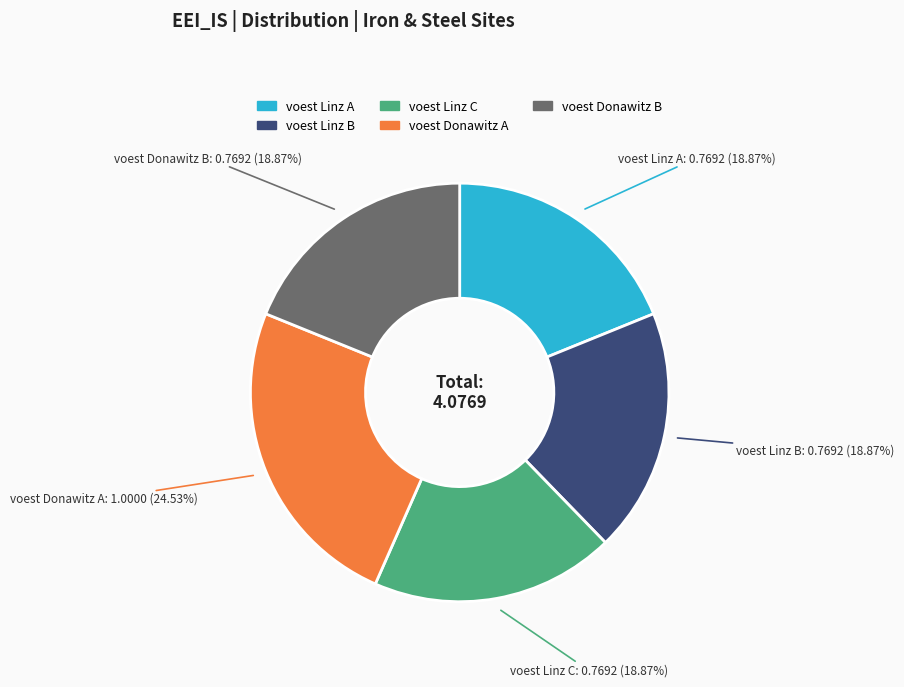

Is there a majority slice in this chart?

No